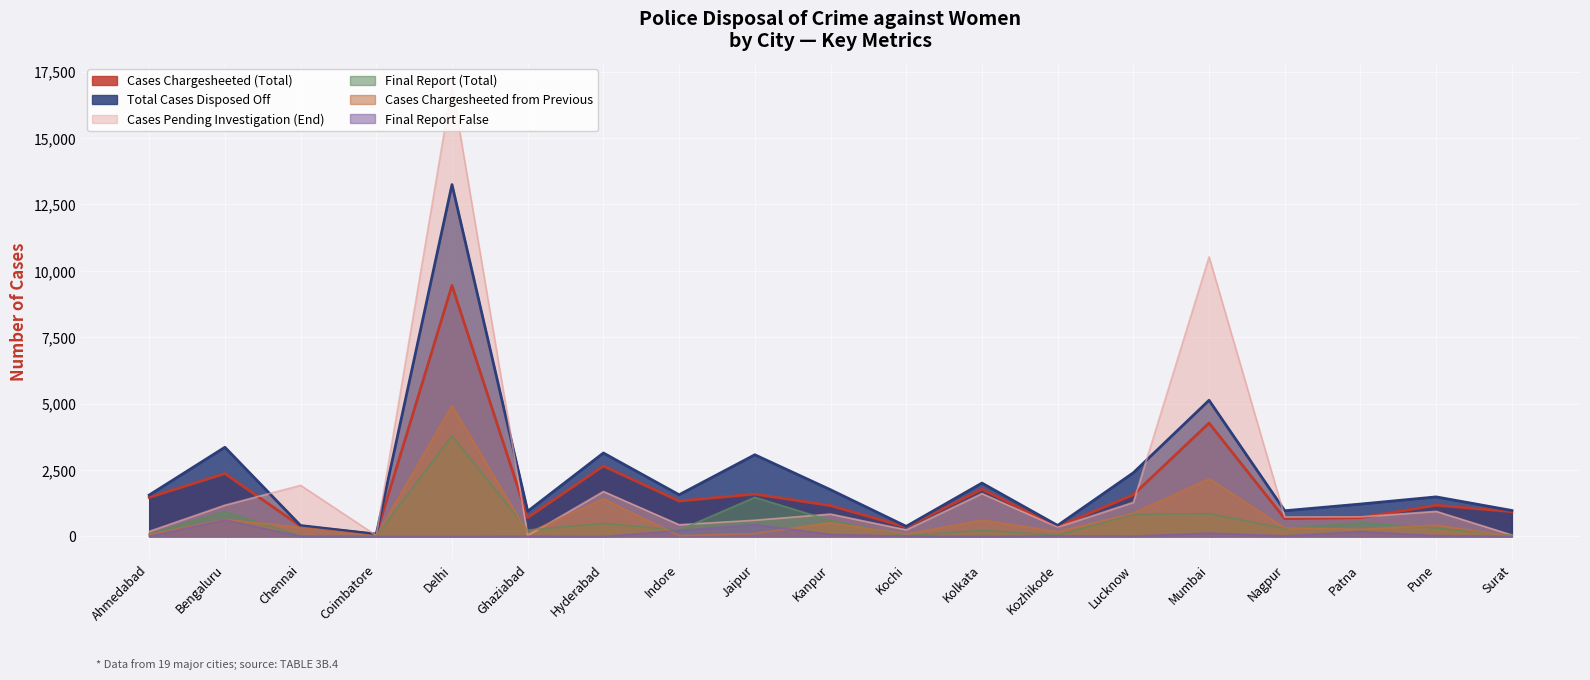

What is the value of the Cases Chargesheeted (Total) point at the 9th from the left?

1592